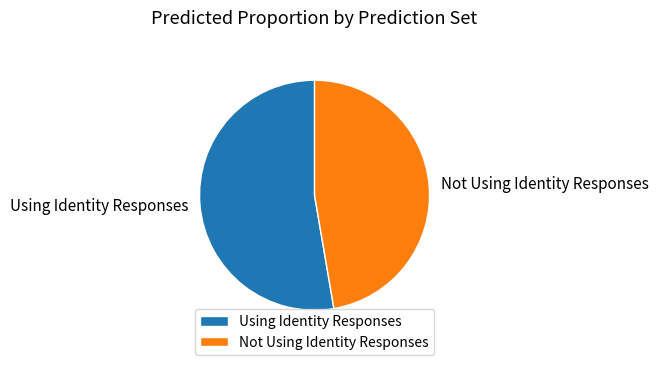

Is the sum of Not Using Identity Responses and Using Identity Responses greater than half?

Yes